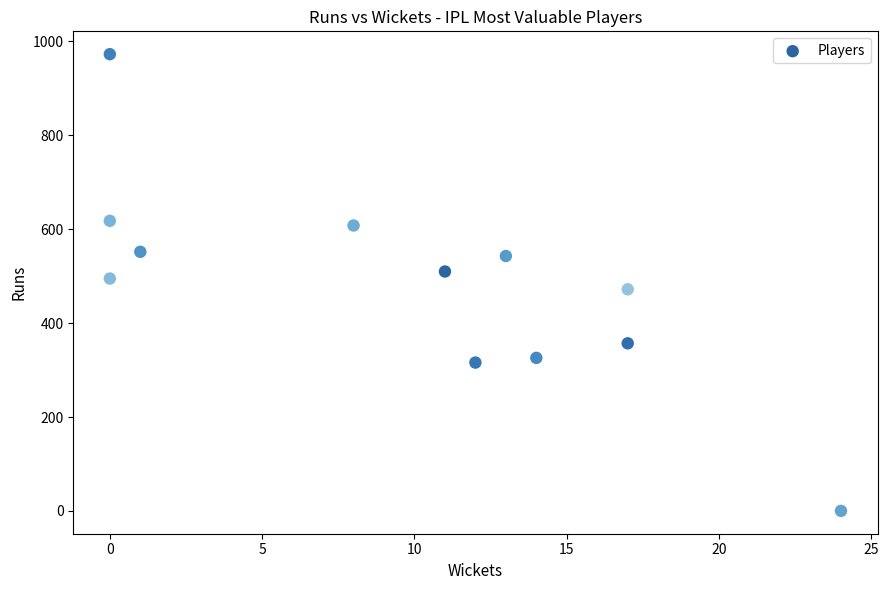

What is the range of X values (max minus min)?

24